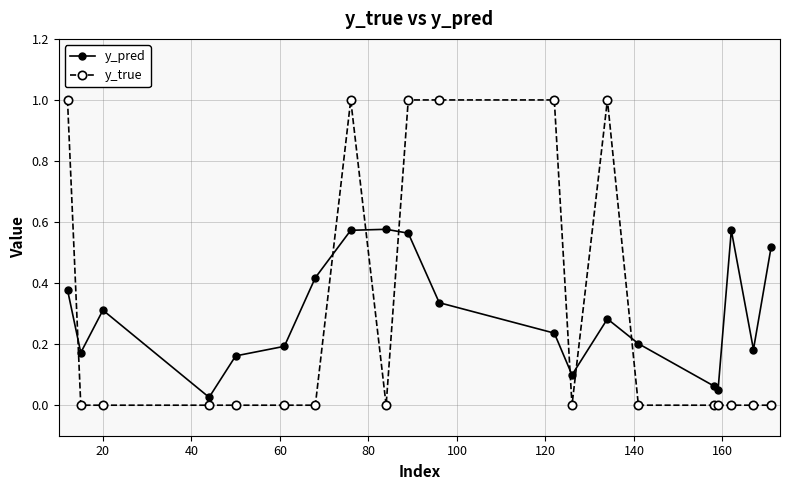

What is the sum of all y_pred values?

5.9